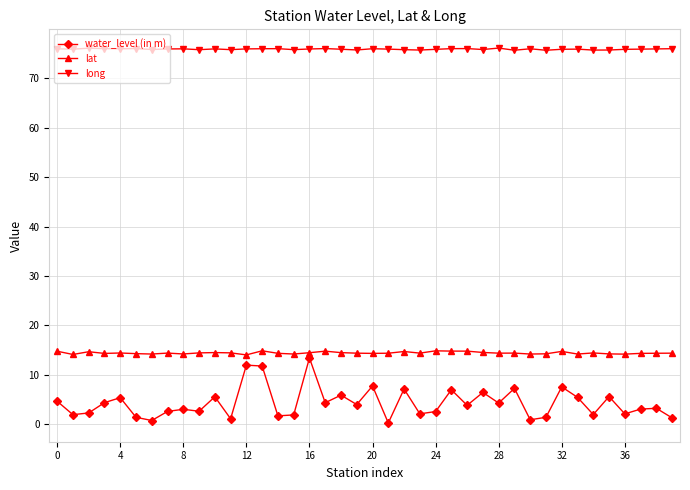

What is the lowest value of the lat series?

14.0